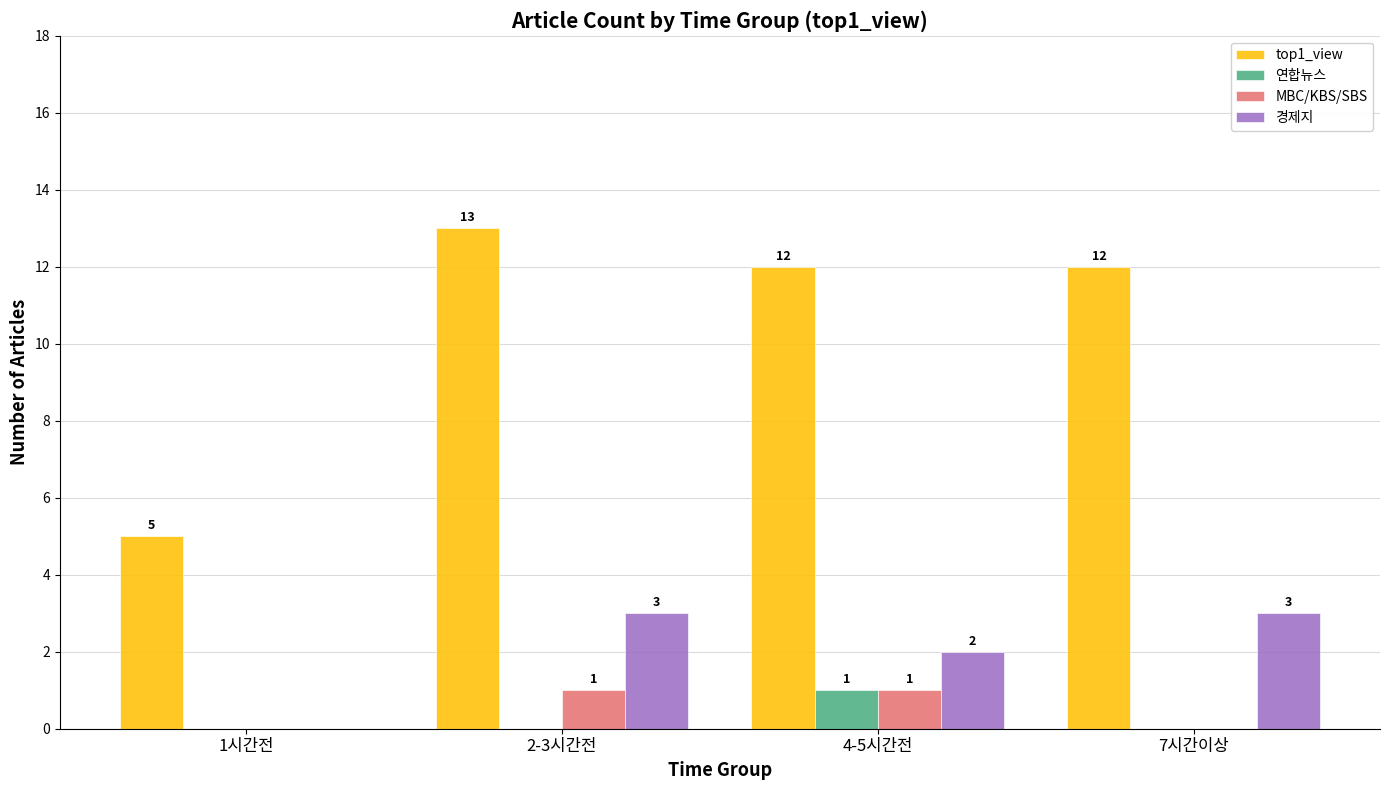

The value of MBC/KBS/SBS at 1시간전 is 1. True or false?

False